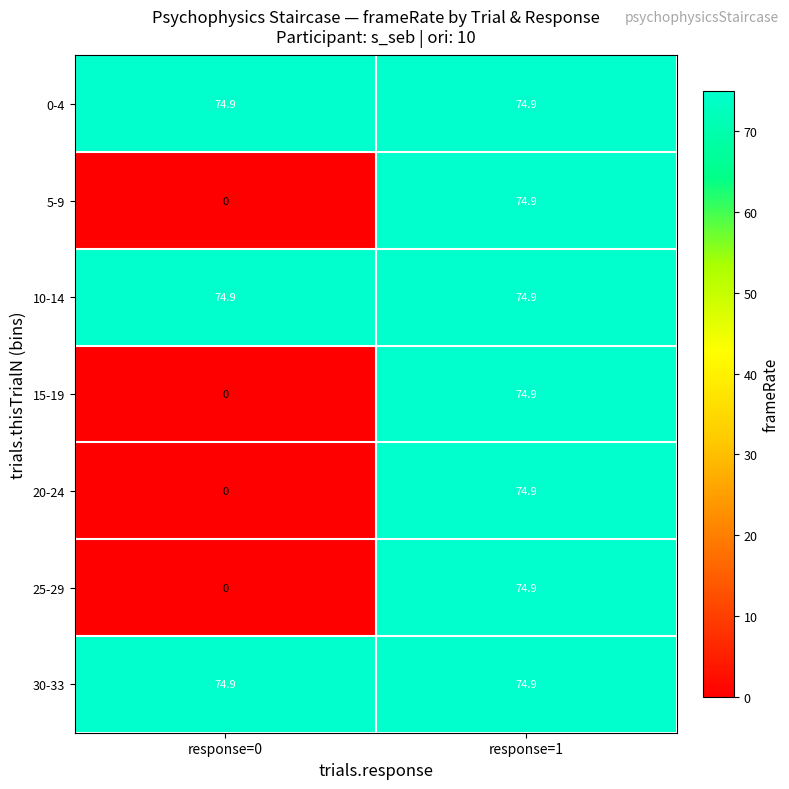

Count the number of data series in this chart.

7